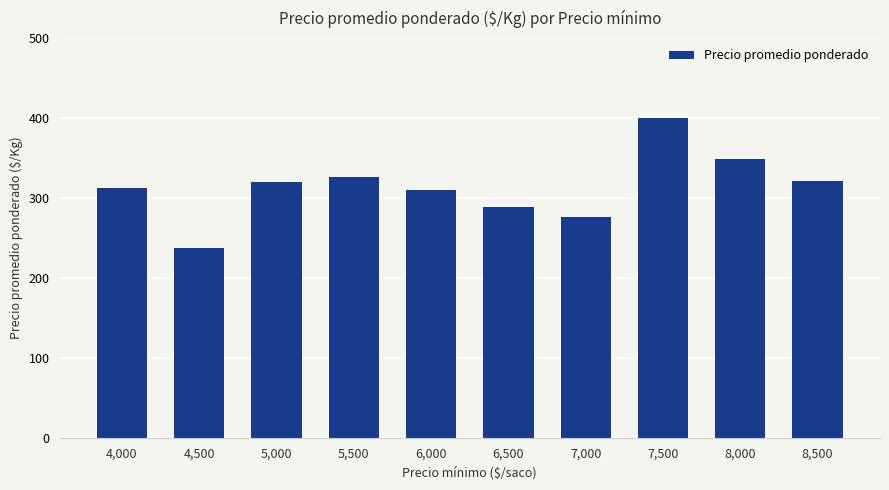

What is the change in value from 4,500 to 5,500?

+88.0